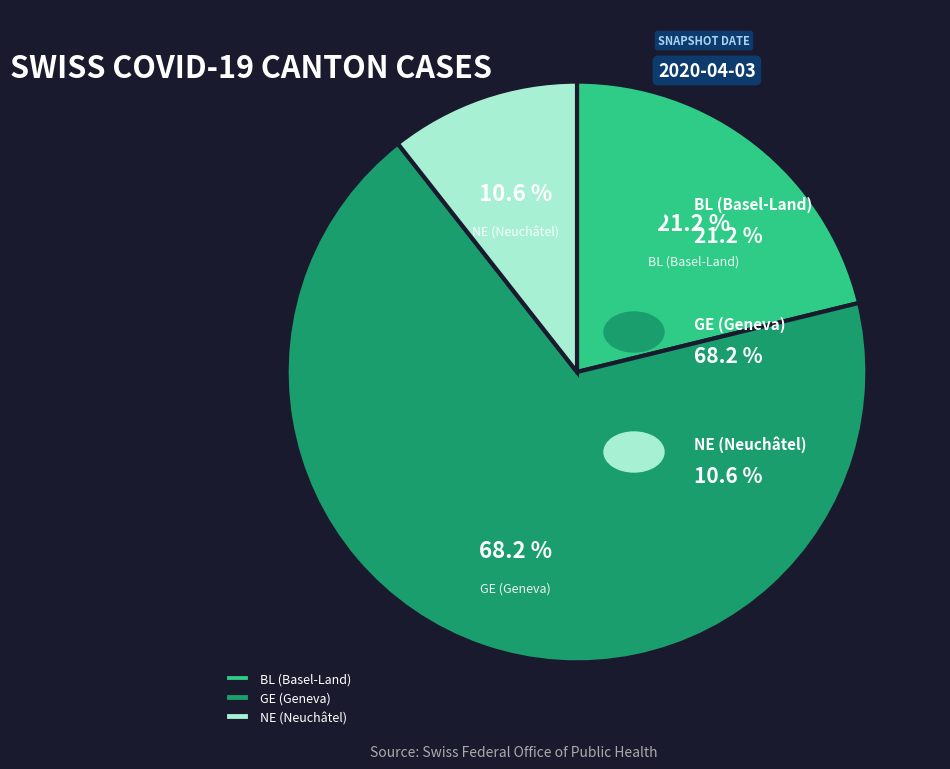

Does NE (Neuchâtel) account for over 50% of the chart?

No